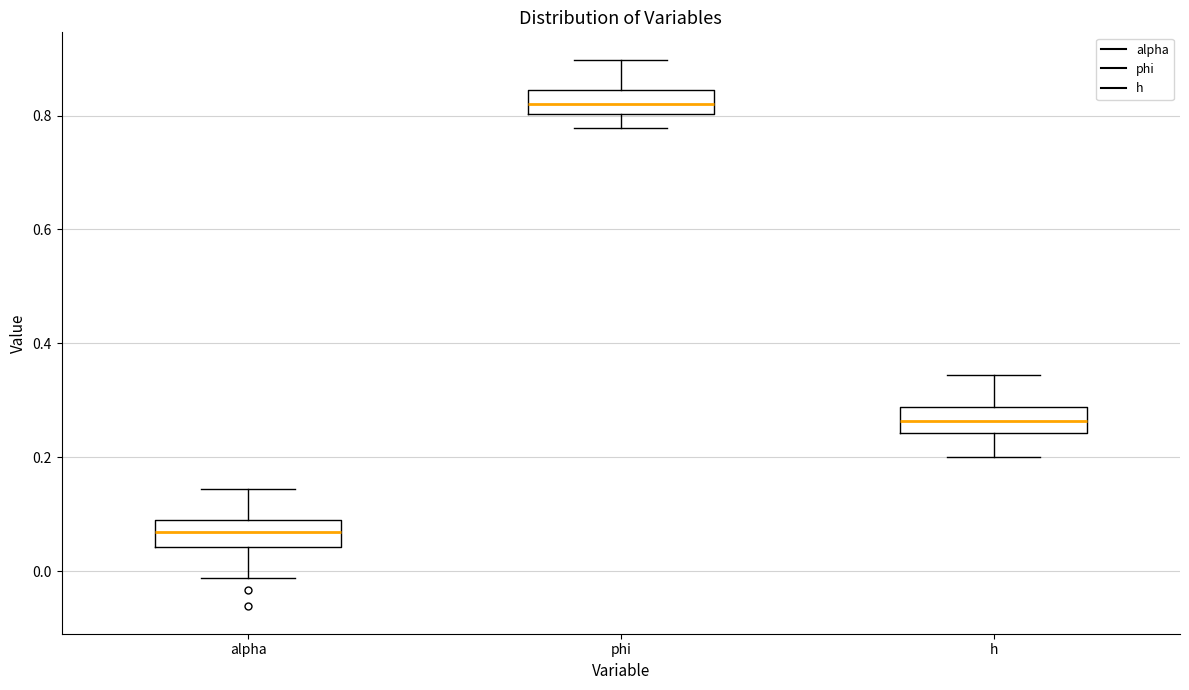

Which box's median line is the lowest?

alpha